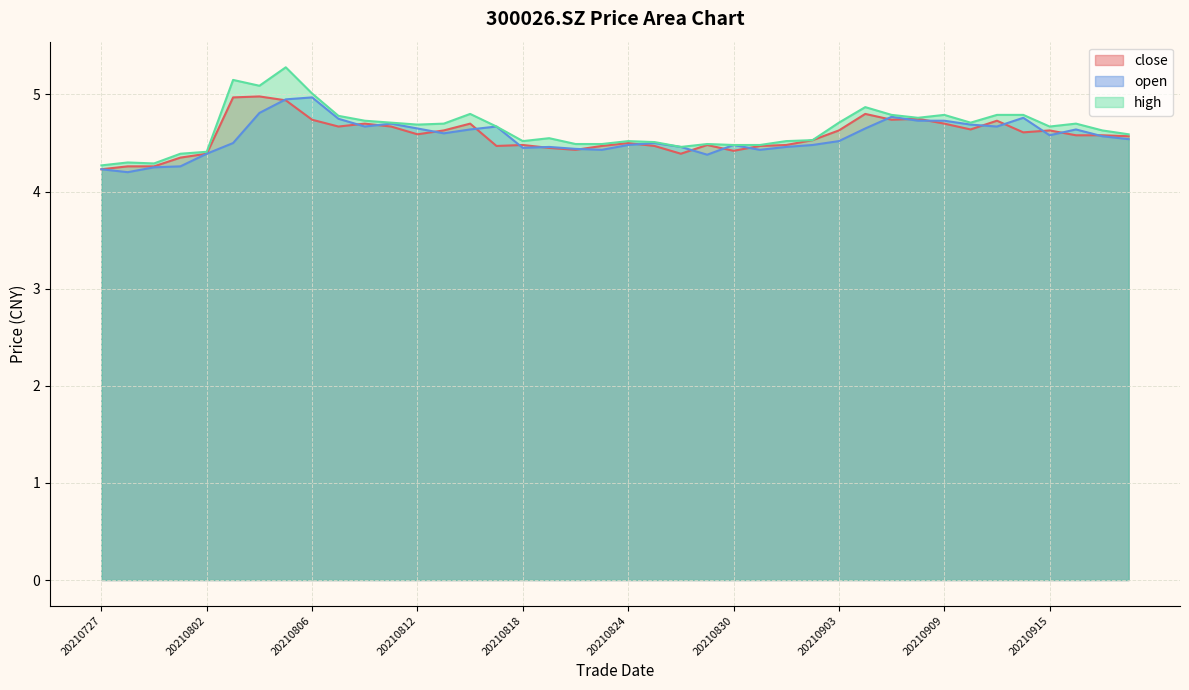

What is the difference between the second highest and second lowest values in the open series?

0.7